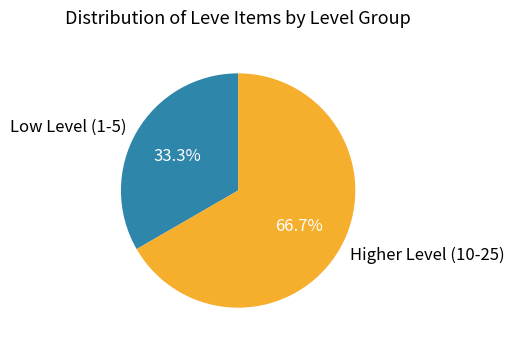

What is the total percentage of Low Level (1-5) and Higher Level (10-25)?

100.0%